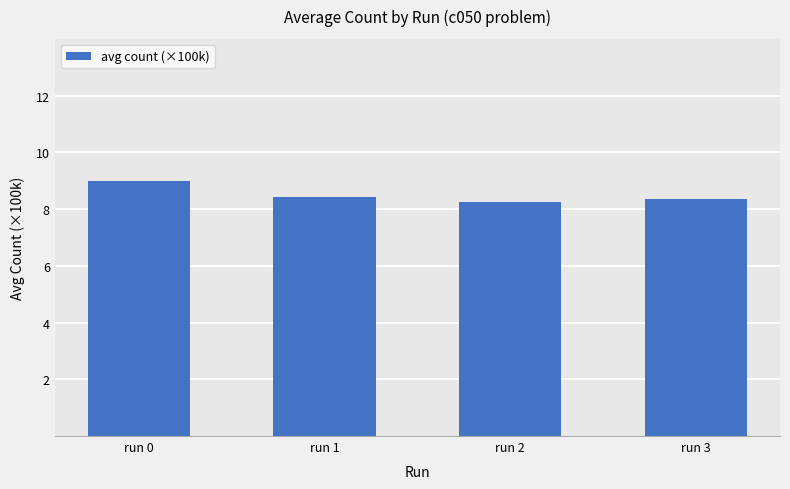

Approximately how many times larger is the value at run 2 compared to run 0?

0.9